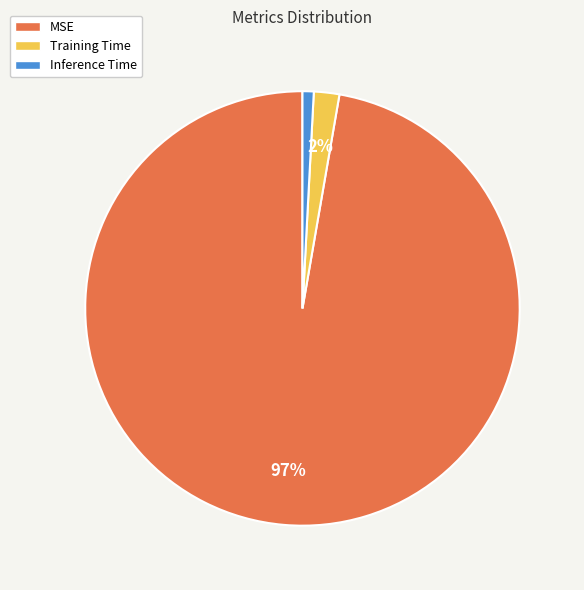

True or false: Inference Time accounts for 1% of the total.

True